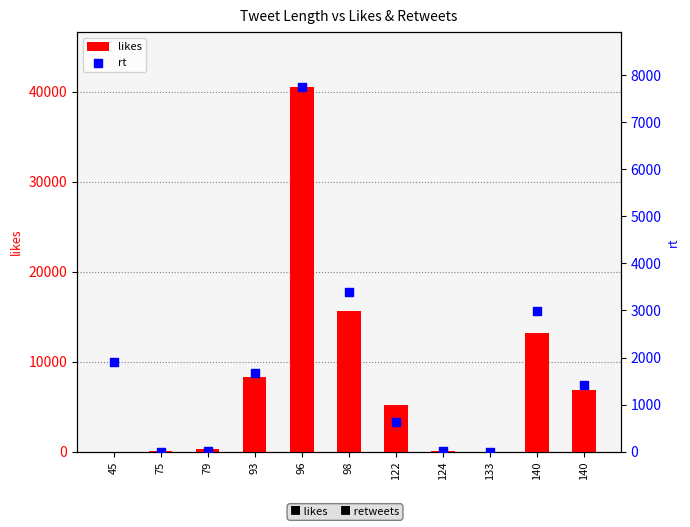

What is the total value across all series at 133?

9